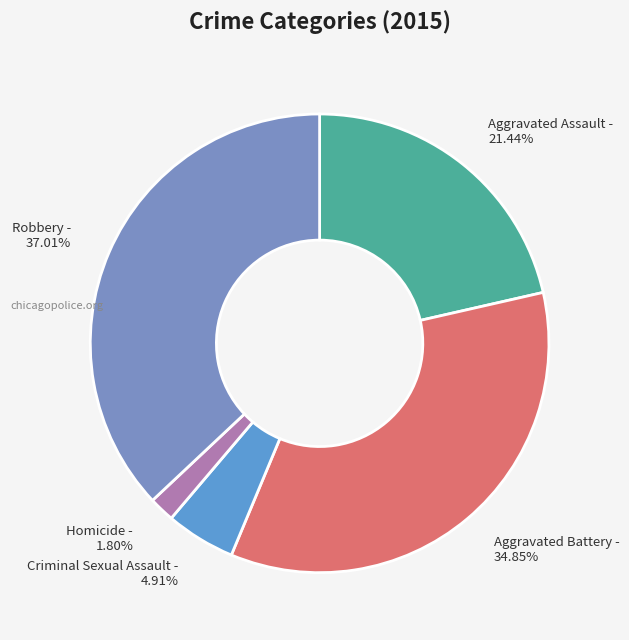

Between Homicide - 1.80% and Robbery - 37.01%, which is larger?

Robbery - 37.01%